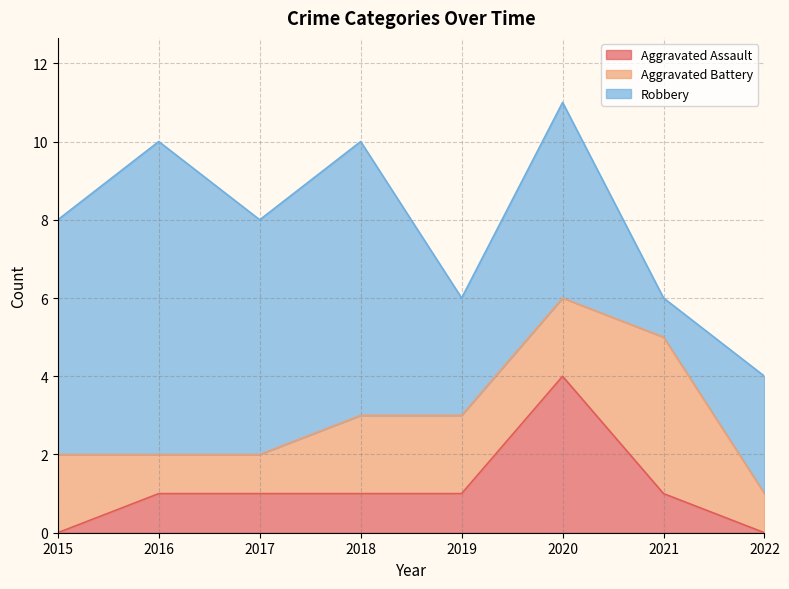

How many lines are shown in the chart?

3